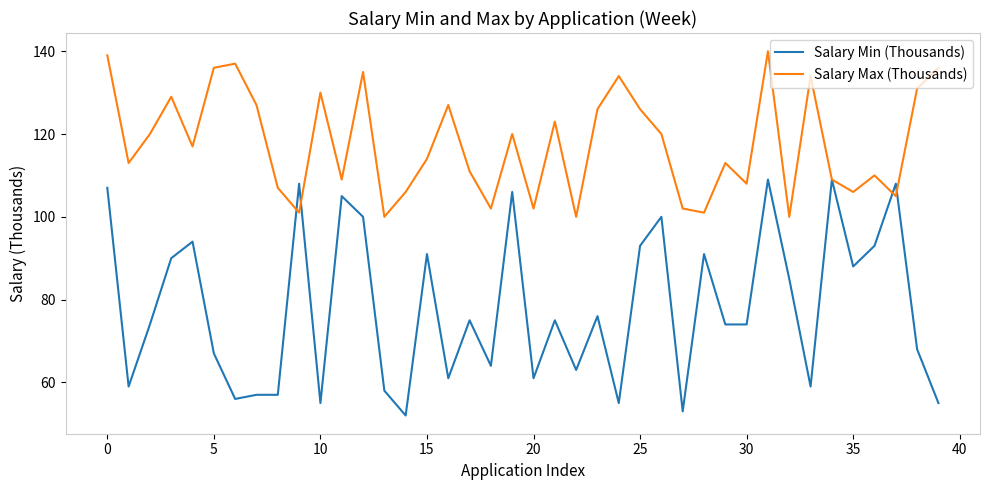

Is this an area chart (filled region under the line)?

No